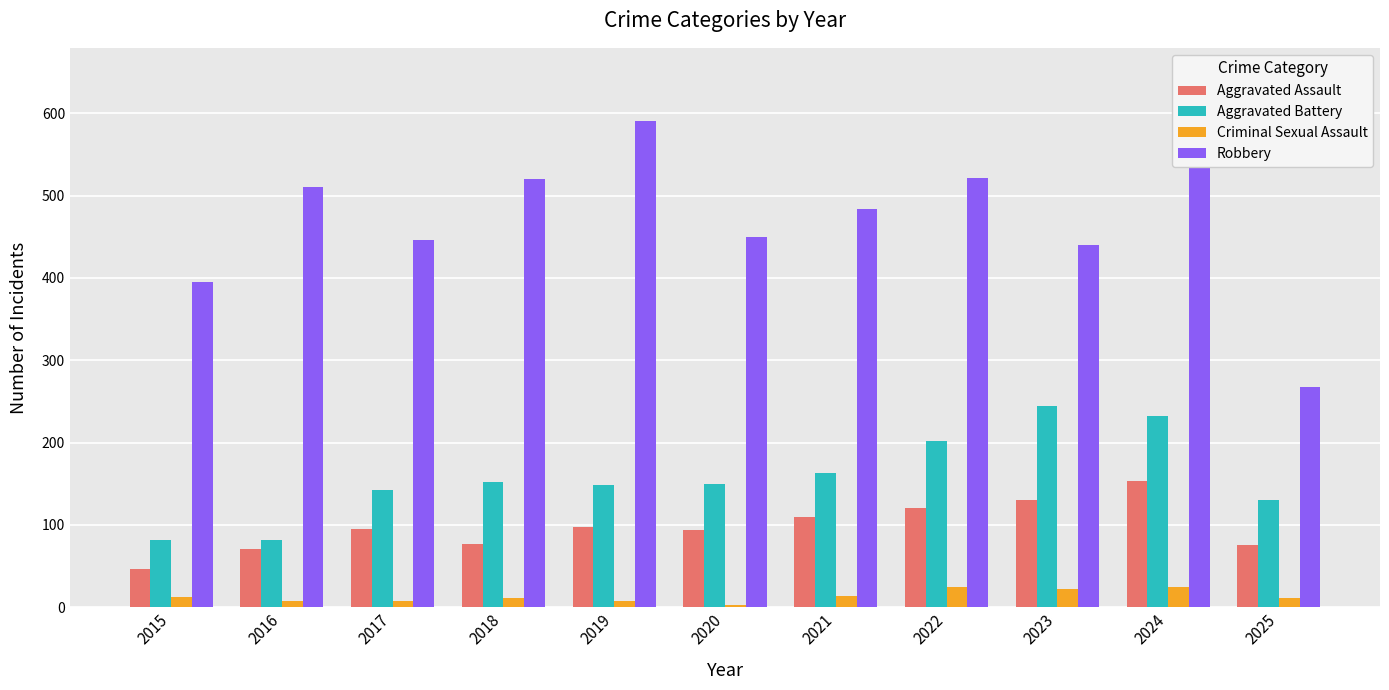

What is the average value of the Criminal Sexual Assault series?

13